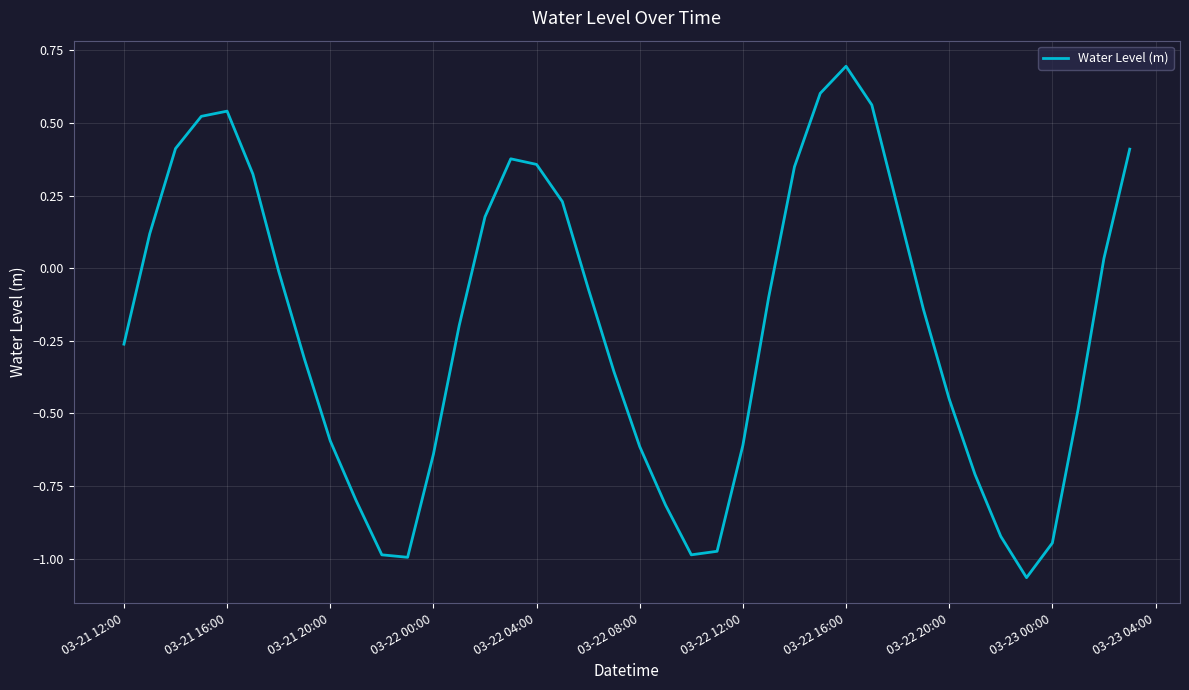

How many interior local peaks (higher than both neighbors) does the data have?

3